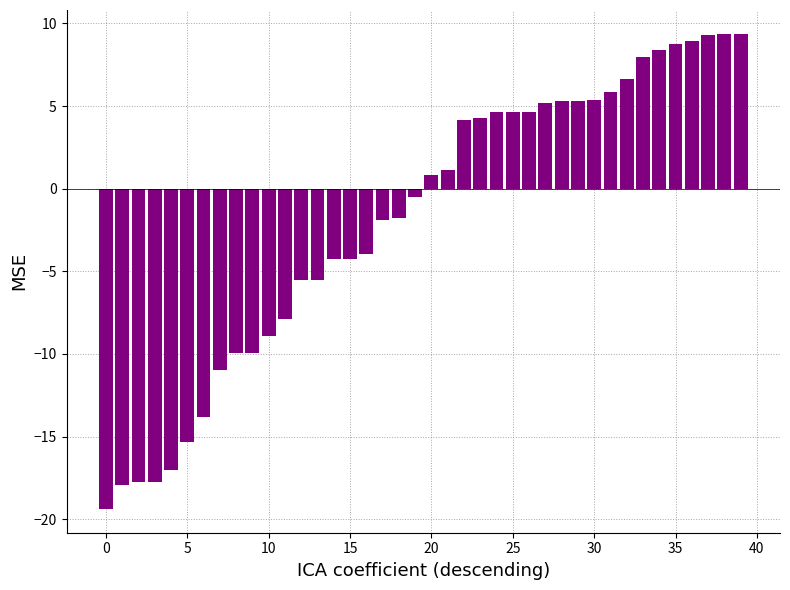

What is the greatest value displayed?

9.4